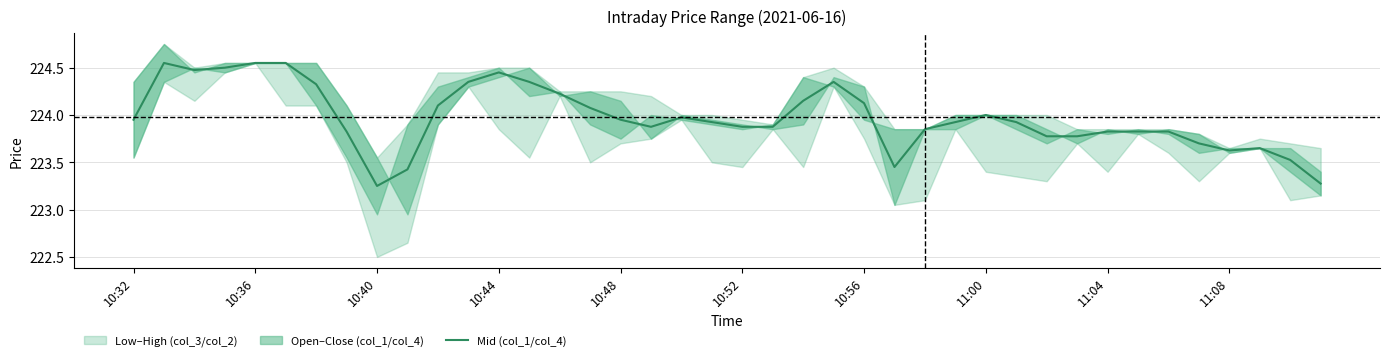

What is the approximate value at 10:52?

223.9